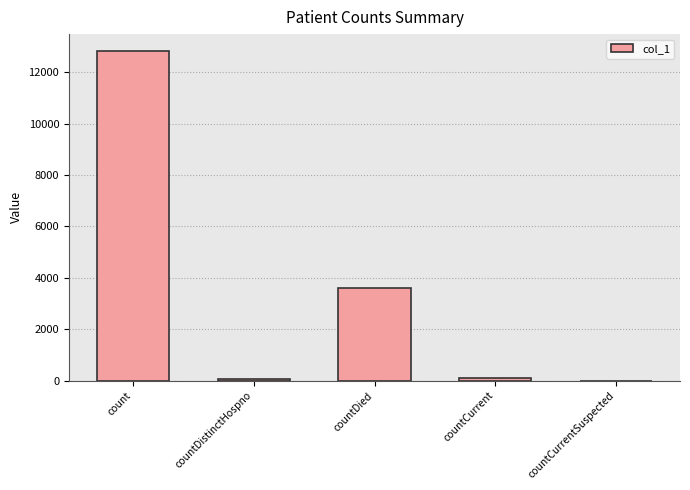

True or false: the data shows 12844 at count.

True